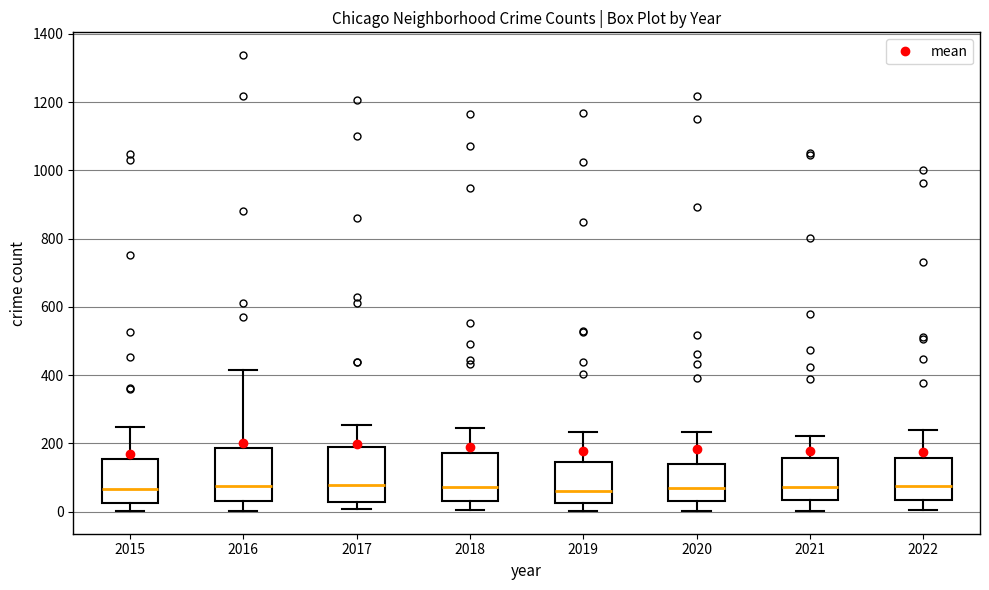

Reading left to right, transcribe this box plot: for each box, give where its median line is, the range the box spans, and where its two whiskers end, as read against the y-axis. The values are not printed on the chart, so give them approximately, as read against the axis.

2015: median 60, box 20 to 160, whiskers 0 to 240
2016: median 80, box 40 to 180, whiskers 0 to 420
2017: median 80, box 20 to 180, whiskers 0 to 260
2018: median 80, box 20 to 180, whiskers 0 to 240
2019: median 60, box 20 to 140, whiskers 0 to 240
2020: median 80, box 40 to 140, whiskers 0 to 240
2021: median 80, box 40 to 160, whiskers 0 to 220
2022: median 80, box 40 to 160, whiskers 0 to 240